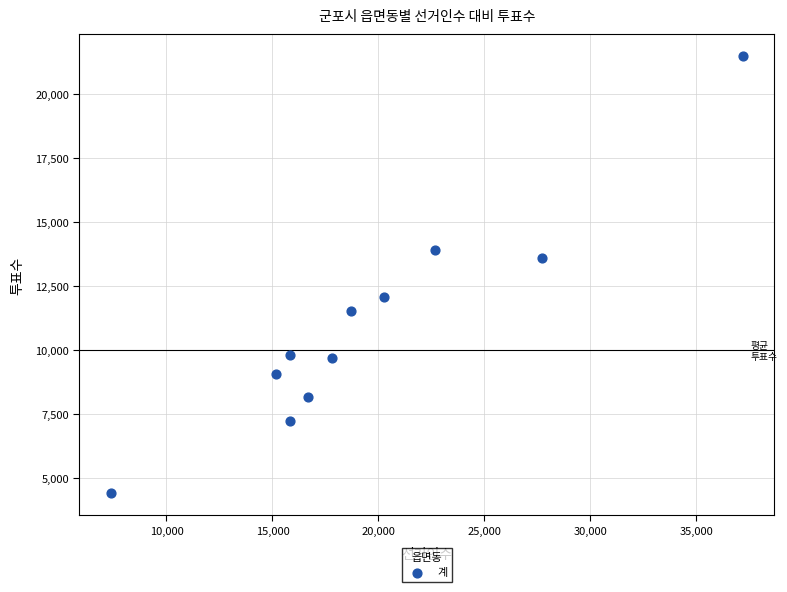

What Y value in the scatter plot is closest to 12958?

13615